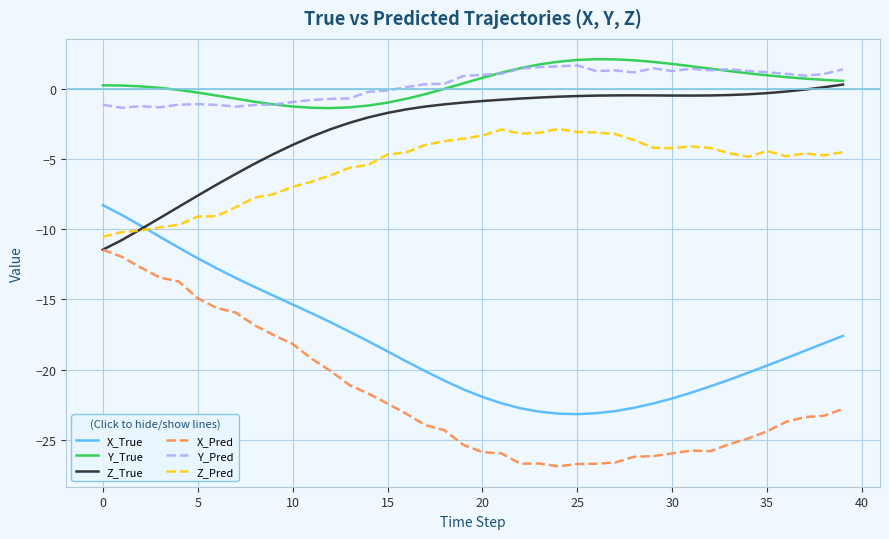

What is the difference between the maximum and second lowest values in the Z_Pred series?

7.3